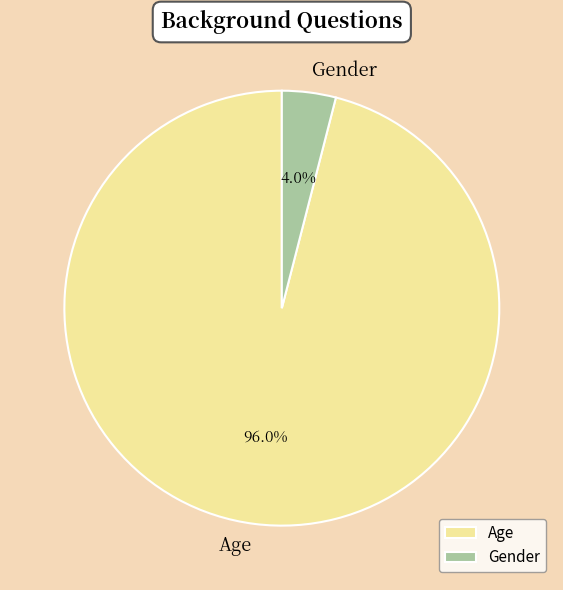

Is Age the majority of the pie?

Yes